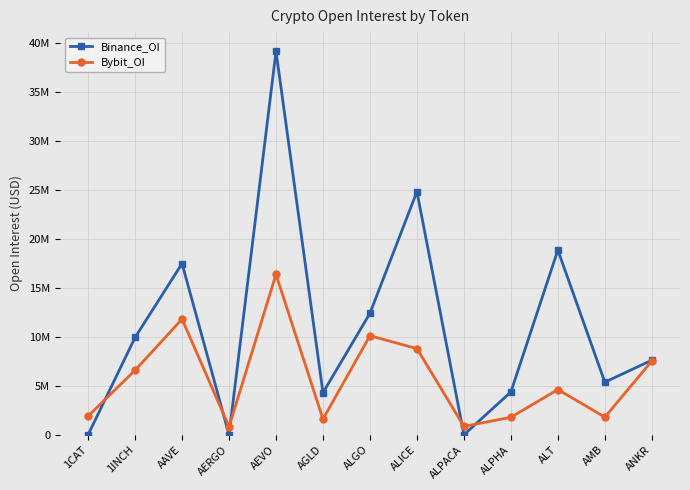

At how many categories does at least one series exceed 28558196?

1